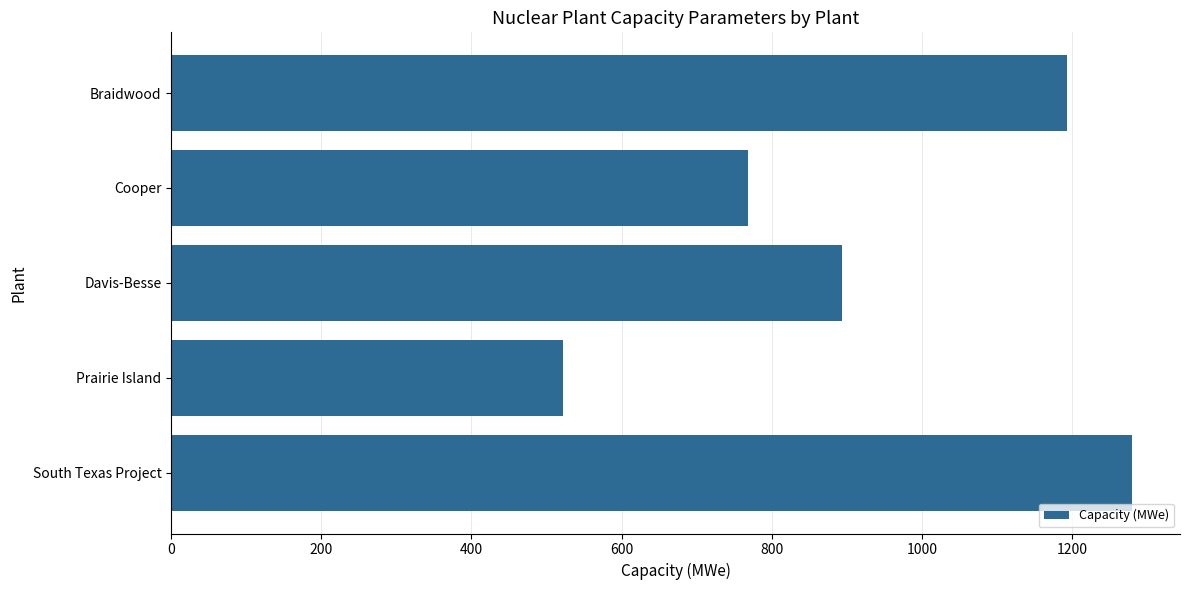

The chart shows a value of 1324 at Cooper. True or false?

False